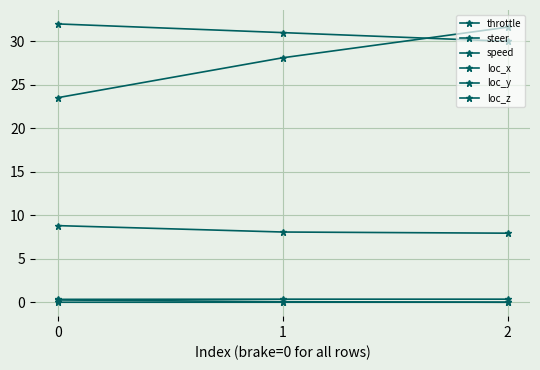

Between 0 and 1, which series saw the biggest shift?

loc_x